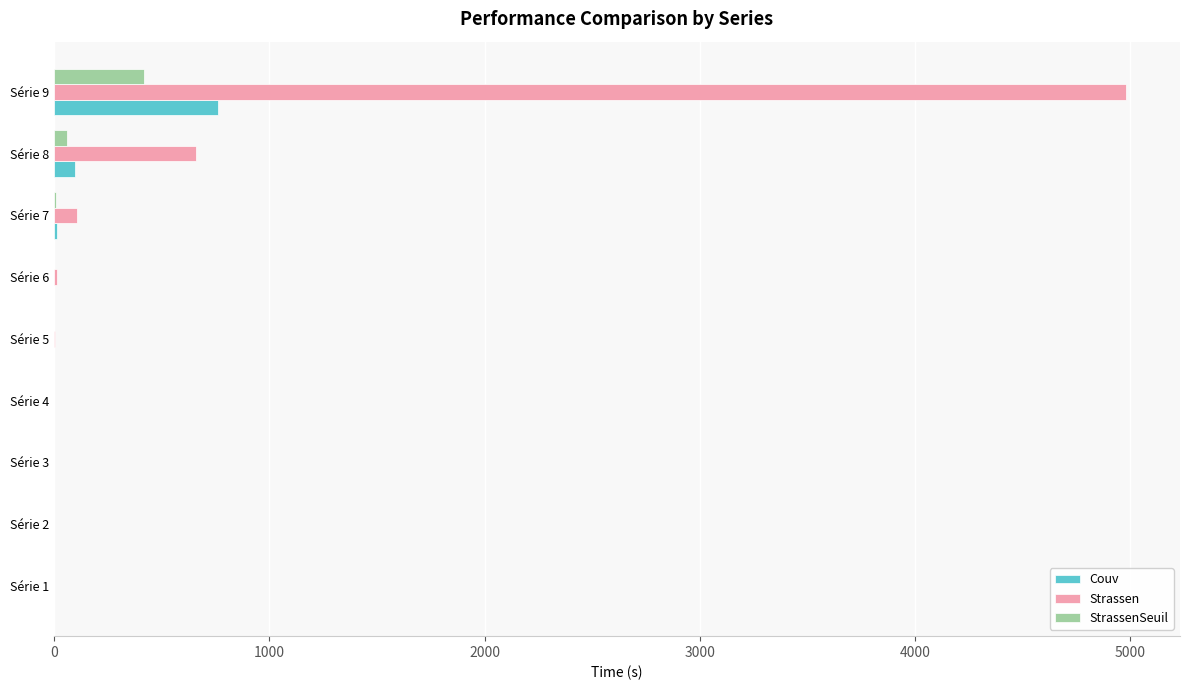

What are all the series names shown in the legend?

Couv, Strassen, StrassenSeuil